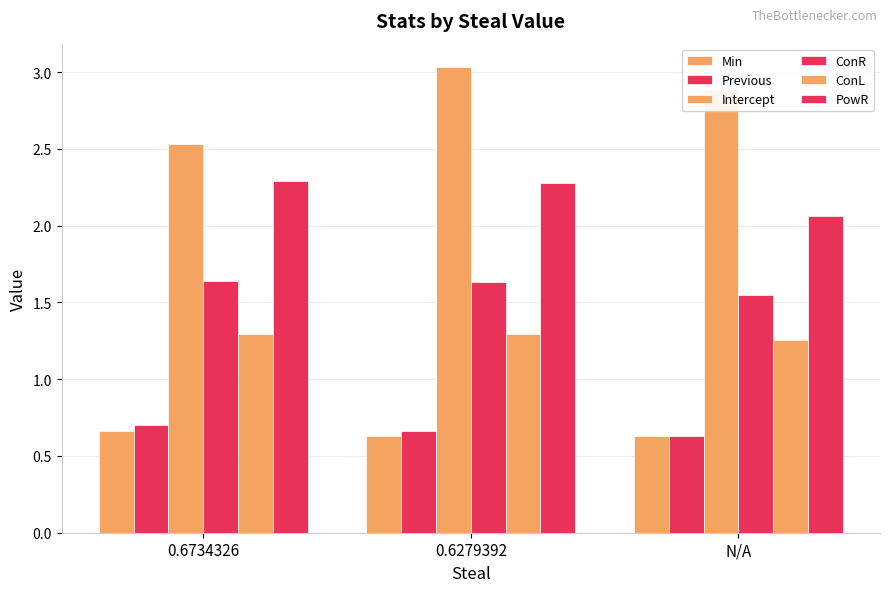

Between 0.6279392 and N/A, which series saw the biggest shift?

PowR